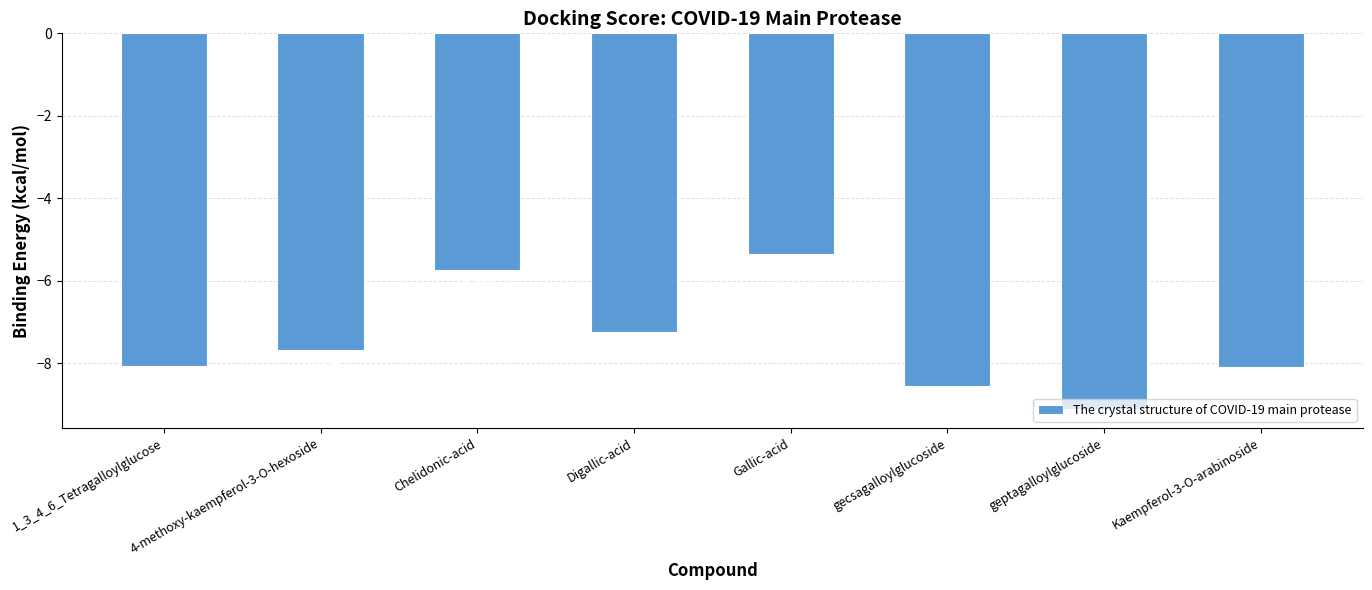

List the labels in order of value, smallest first.

geptagalloylglucoside, gecsagalloylglucoside, Kaempferol-3-O-arabinoside, 1_3_4_6_Tetragalloylglucose, 4-methoxy-kaempferol-3-O-hexoside, Digallic-acid, Chelidonic-acid, Gallic-acid